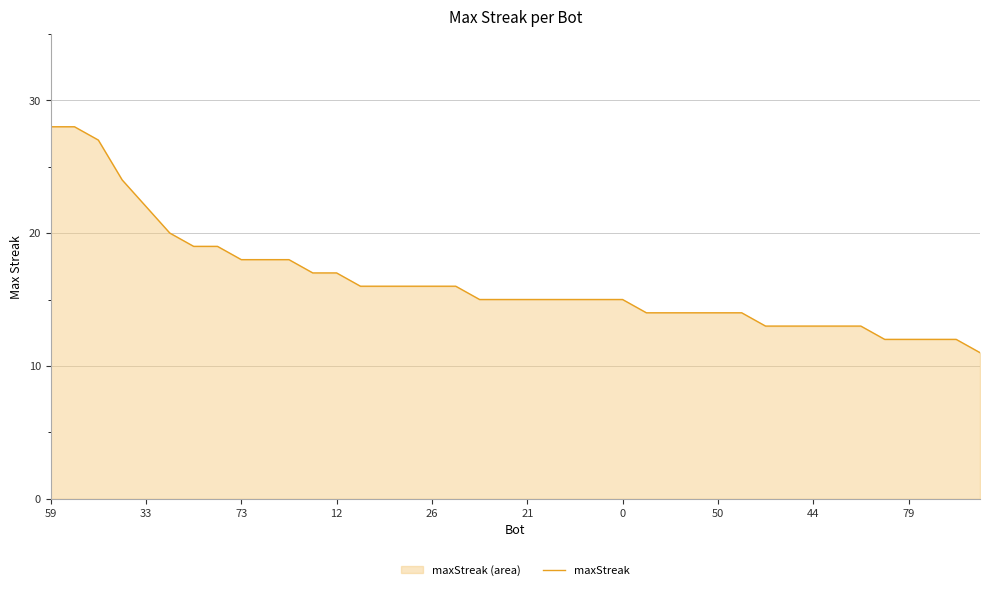

True or false: the data shows 14 at 50.

True